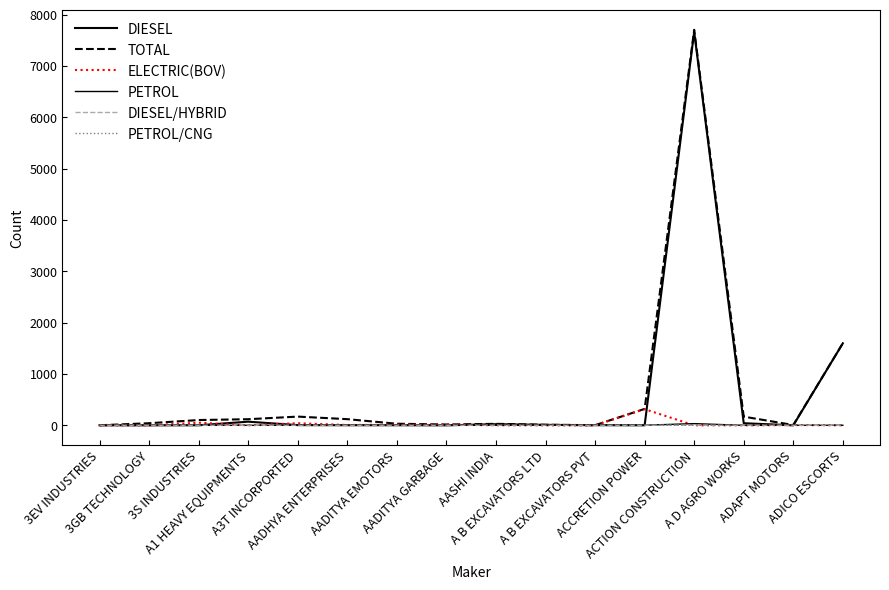

At which category is the sum across all series the highest?

ACTION CONSTRUCTION